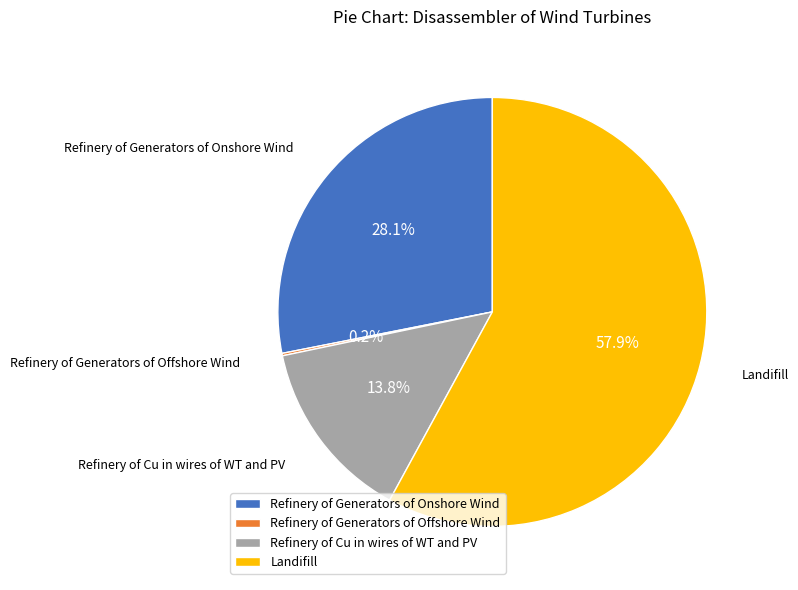

How much of the chart is everything except Refinery of Cu in wires of WT and PV?

86.2%